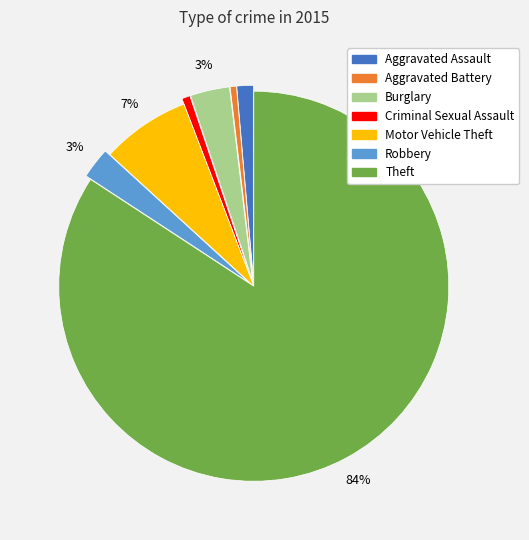

What is the largest slice in the pie chart?

Theft